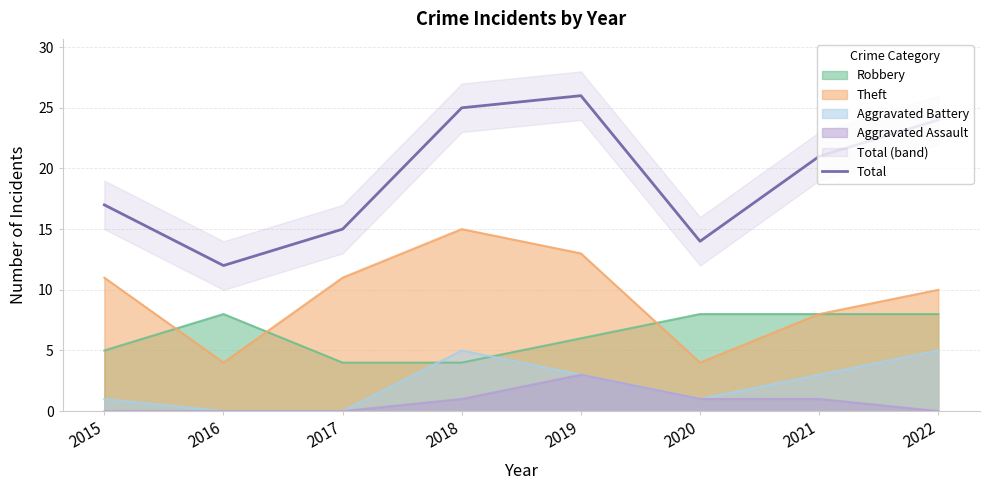

Is it true that the value at 2016 is 12?

True